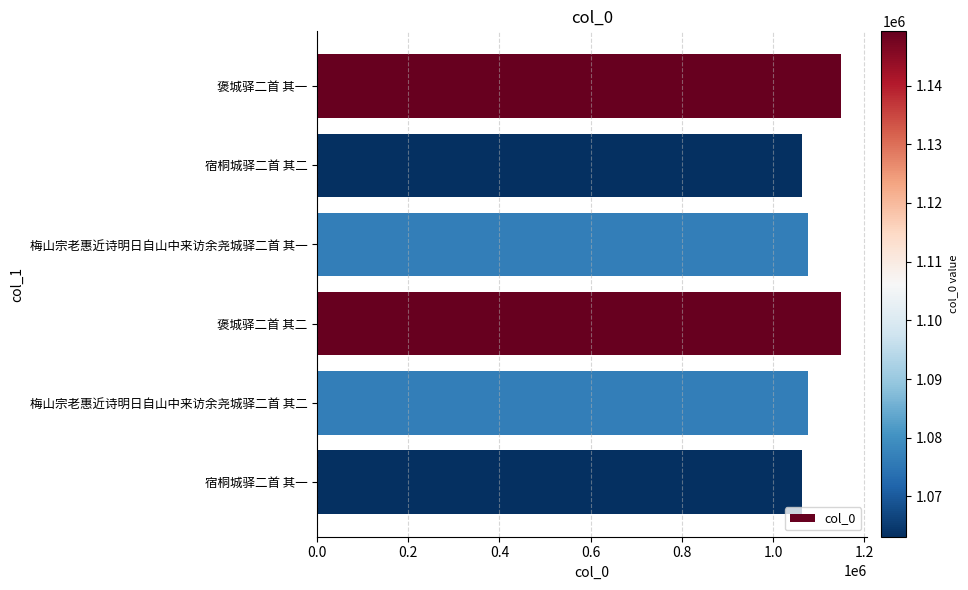

What is the sum of all values?

6577267